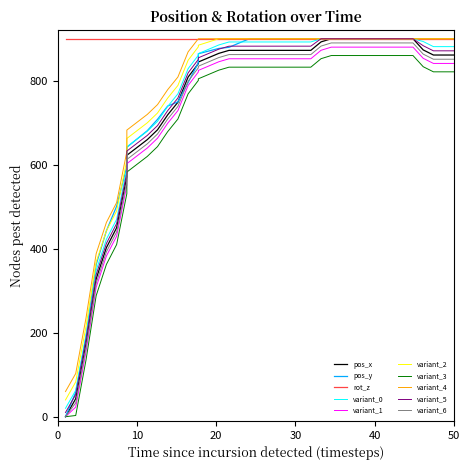

What is the value of the pos_y point at the 40th from the left?

900.0